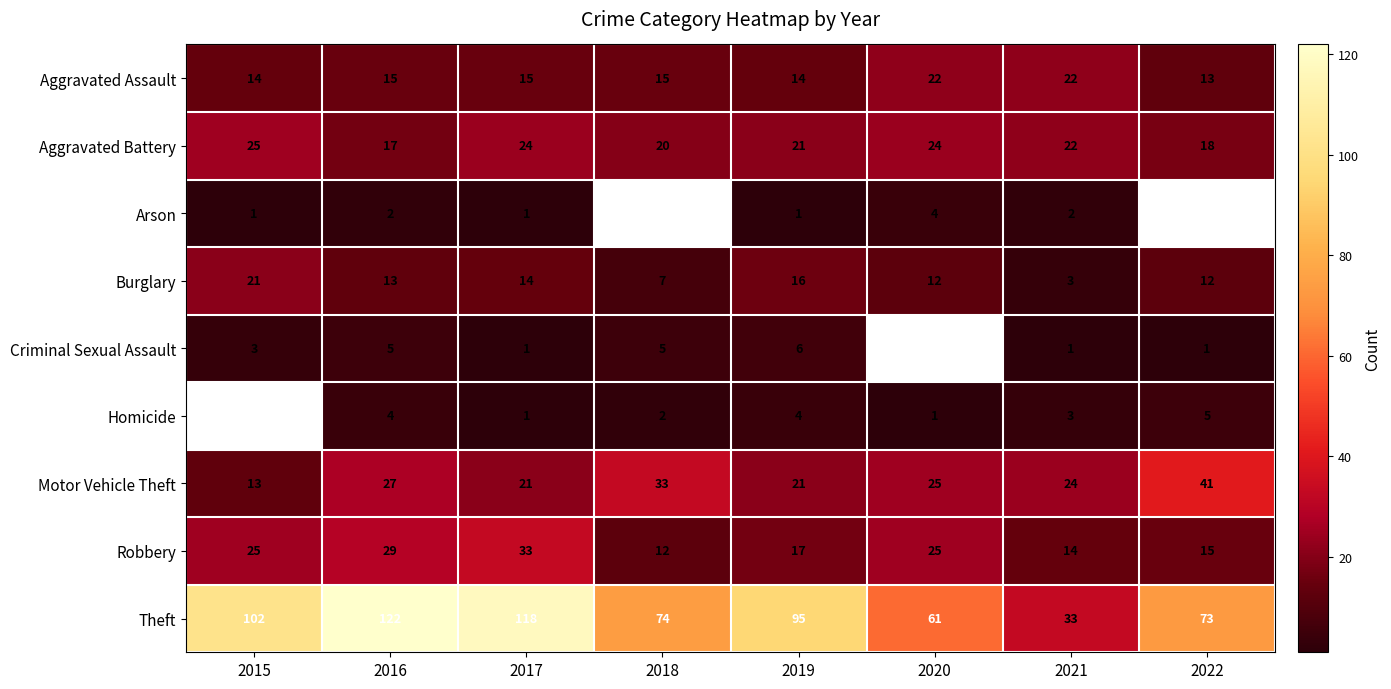

What is the smallest value displayed?

1.0